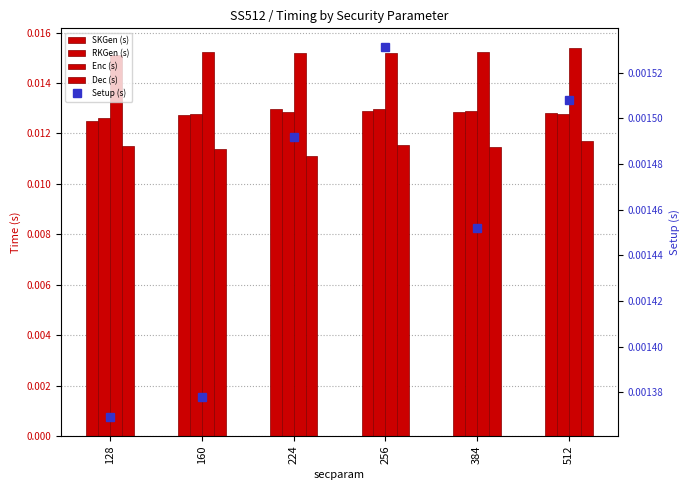

What is the total value across all series at 224?

0.1